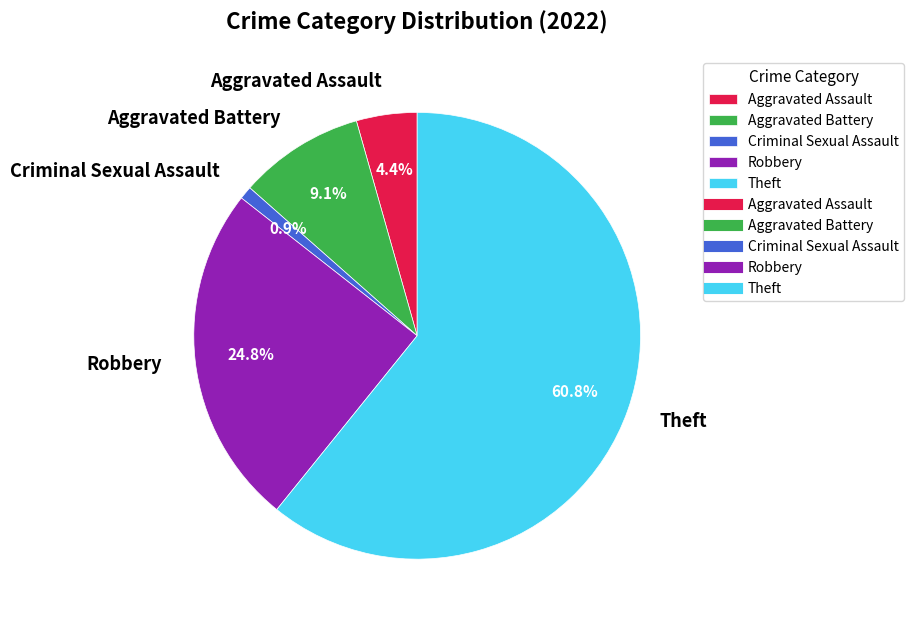

Does Theft represent more than half of the total?

Yes